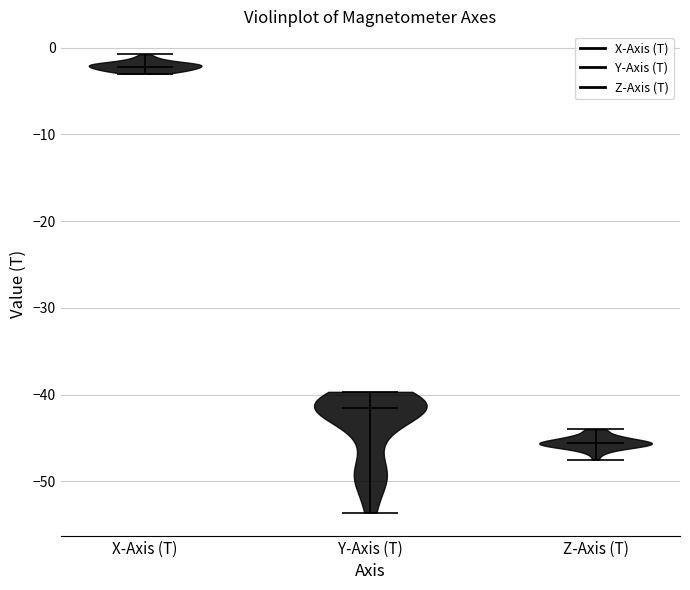

Reading left to right, read every violin against the y-axis: where its median line is, and the lowest and highest points it reaches. The values are not printed on the chart, so give them approximately, as read against the axis.

X-Axis (T): median line -2, lowest point -3, highest point -1
Y-Axis (T): median line -41, lowest point -54, highest point -40
Z-Axis (T): median line -46, lowest point -47, highest point -44